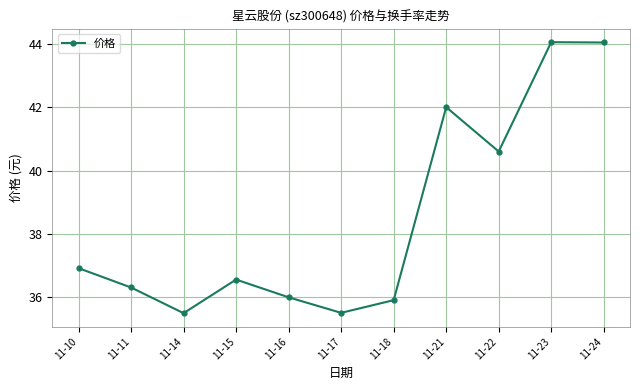

What is the sum of the values at 11-11 and 11-22?

76.9